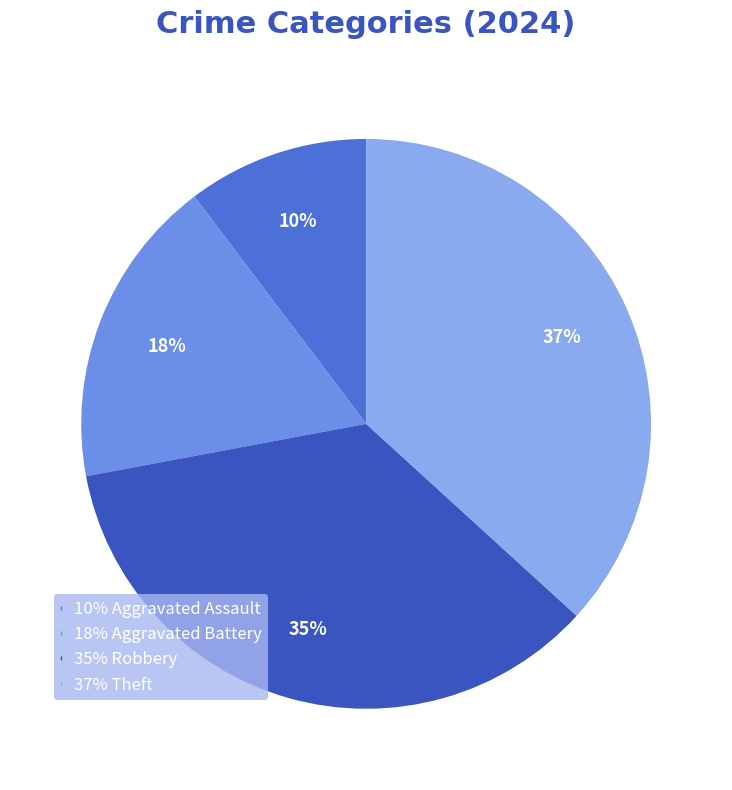

Does any single category account for the majority?

No